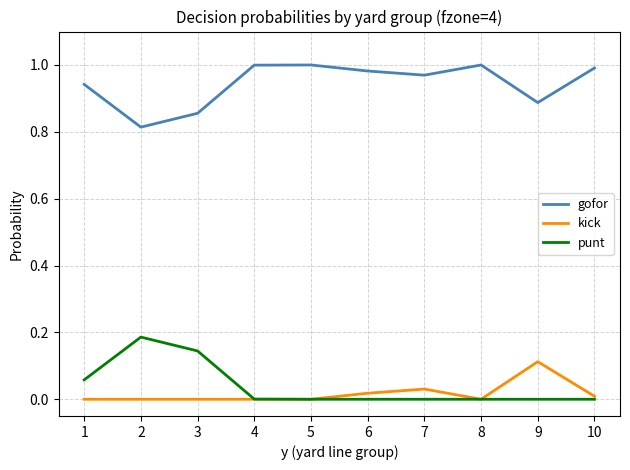

Rank the series at 3 from lowest to highest value.

kick, punt, gofor